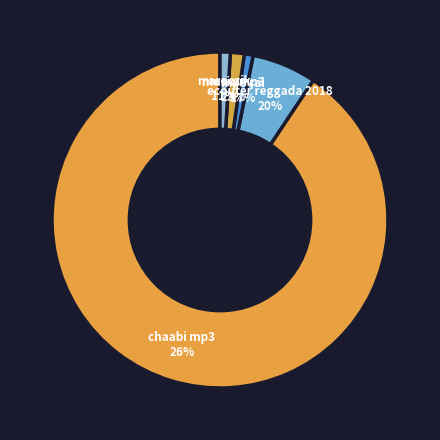

Which has a higher value, geocd-12 or geocd-1283?

geocd-1283